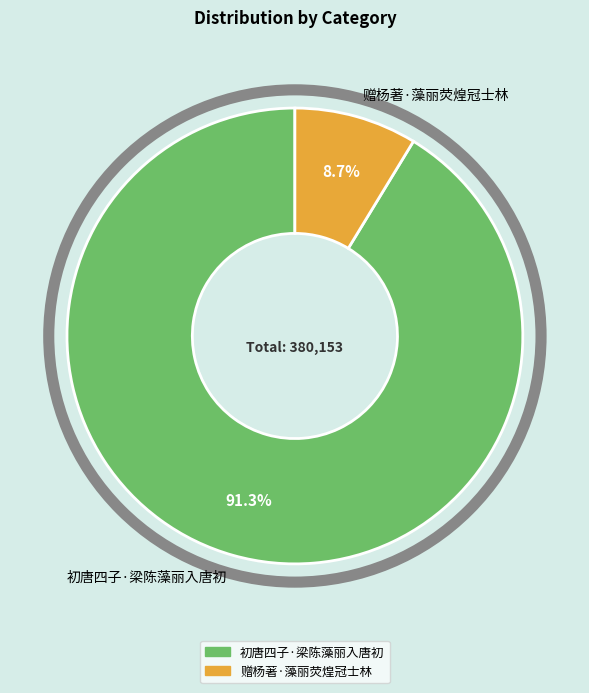

What percentage is NOT represented by 初唐四子·梁陈藻丽入唐初?

8.7%